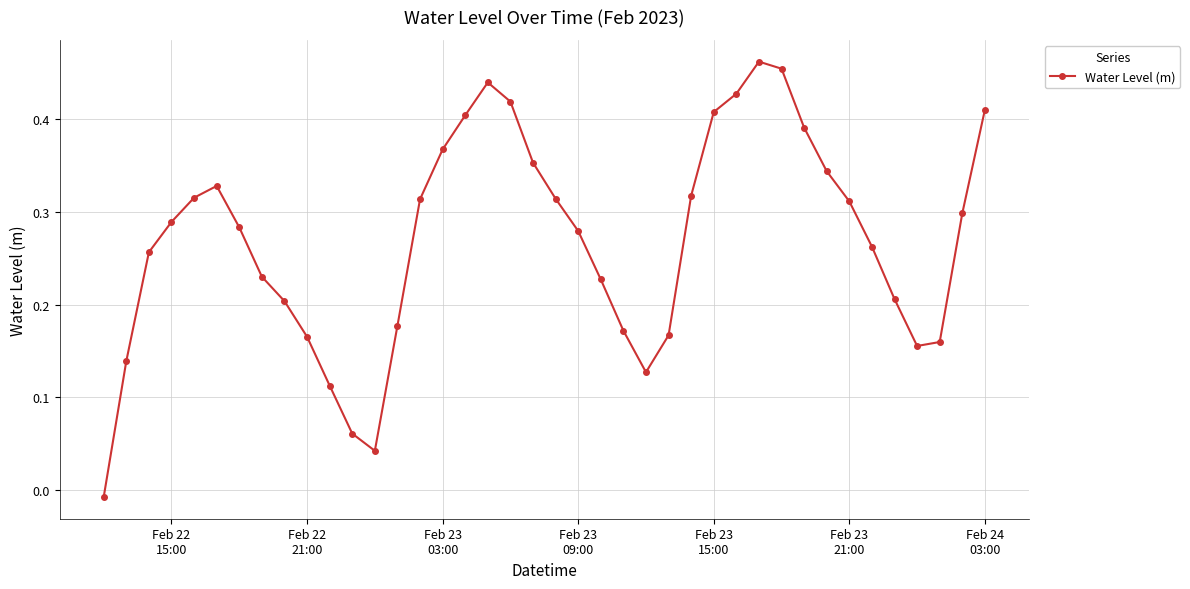

How many interior local valleys (lower than both neighbors) does the data have?

3